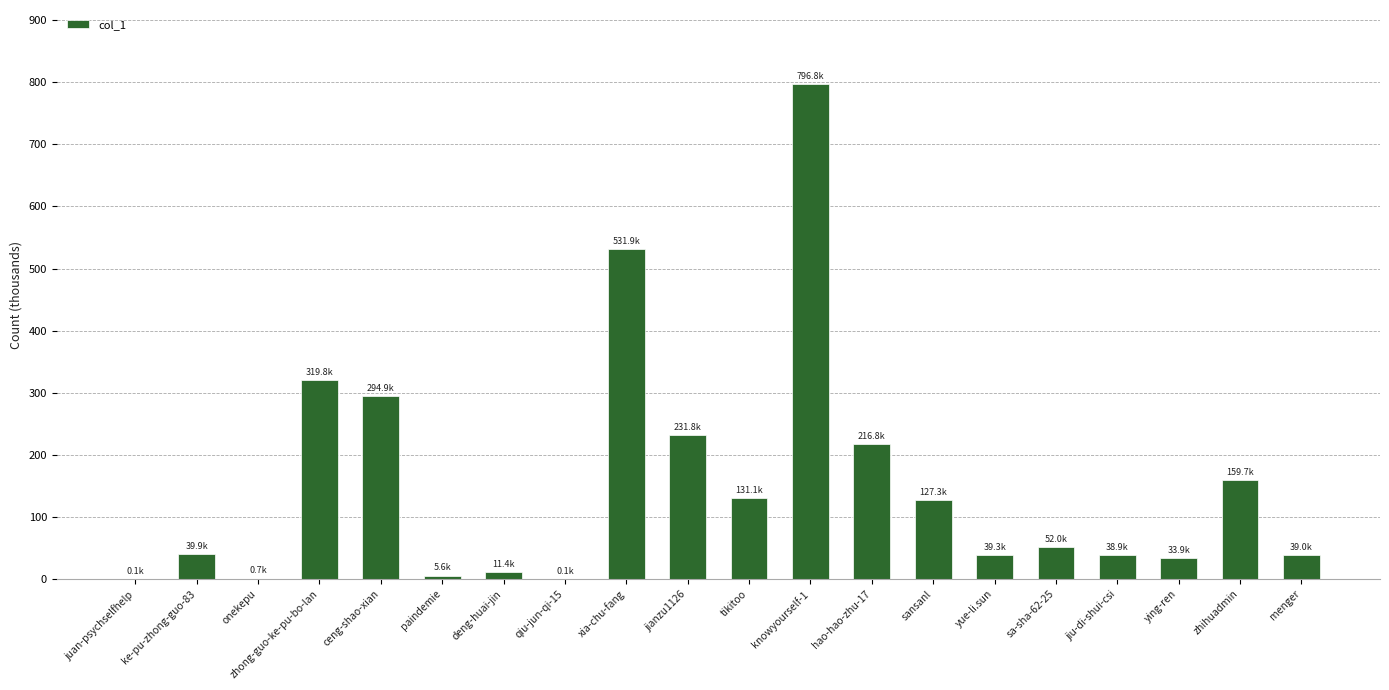

How many data points does each series have?

20